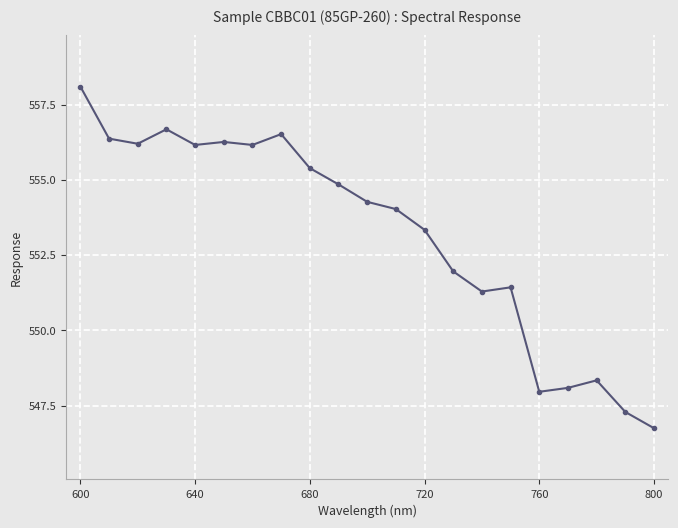

True or false: the data has more than 0 interior local peaks.

True